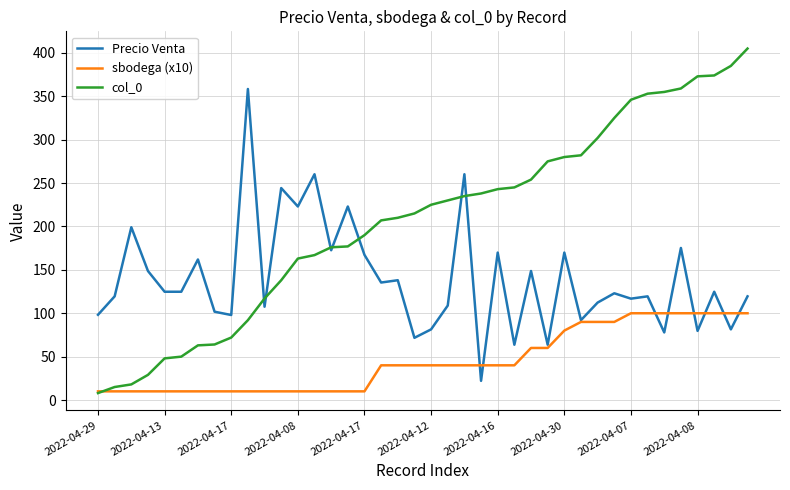

What is the greatest value displayed?

405.0